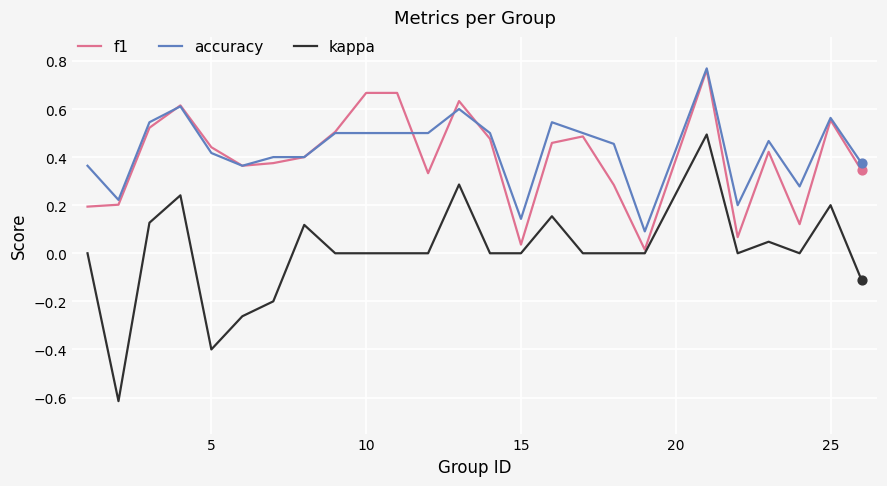

At how many categories does at least one series exceed 0?

25